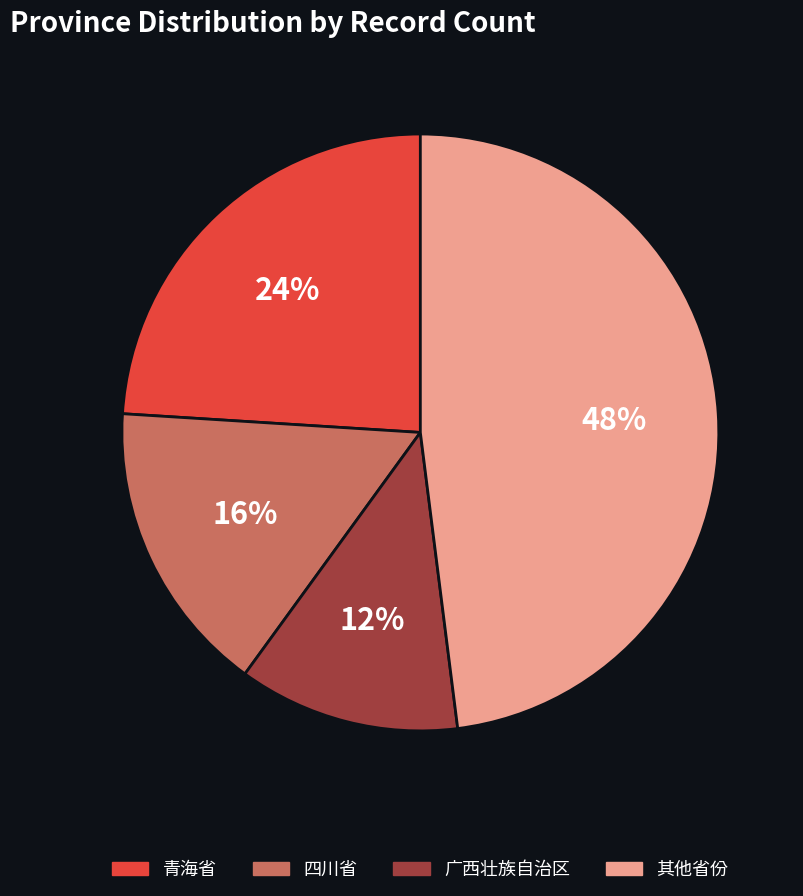

To the nearest percent, what is the difference between the largest and smallest slice percentages?

36%